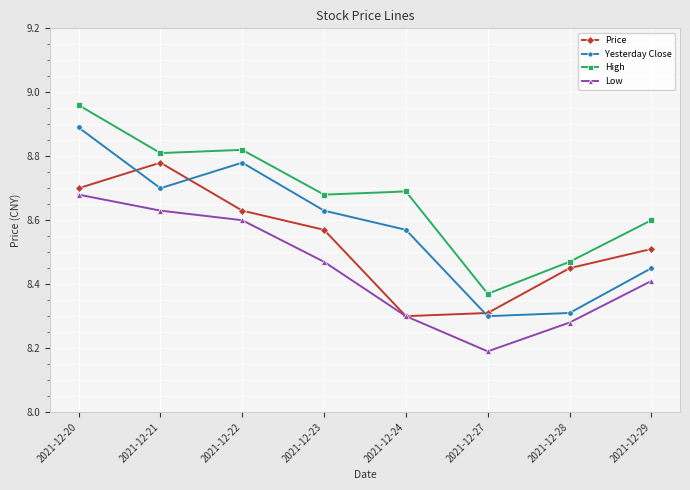

What is the total value across all series at 2021-12-21?

34.9